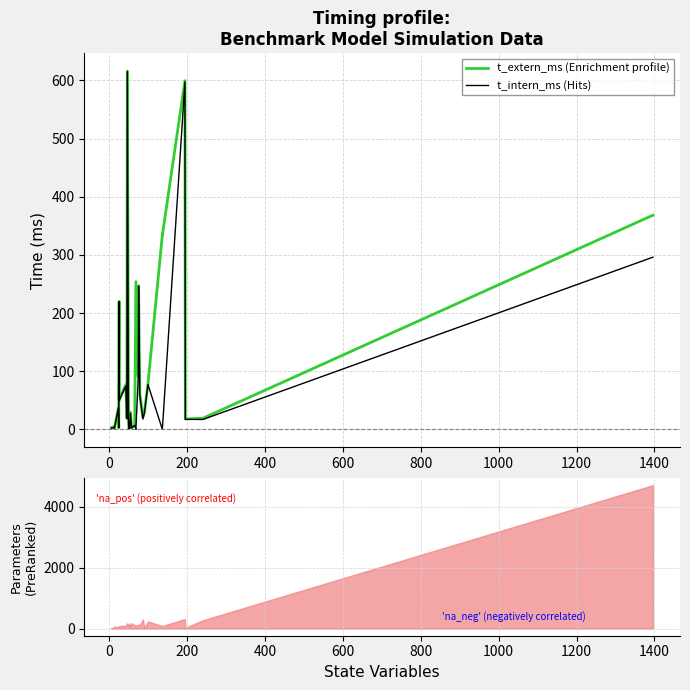

True or false: t_extern_ms (Enrichment profile) and t_intern_ms (Hits) intersect in this chart.

False